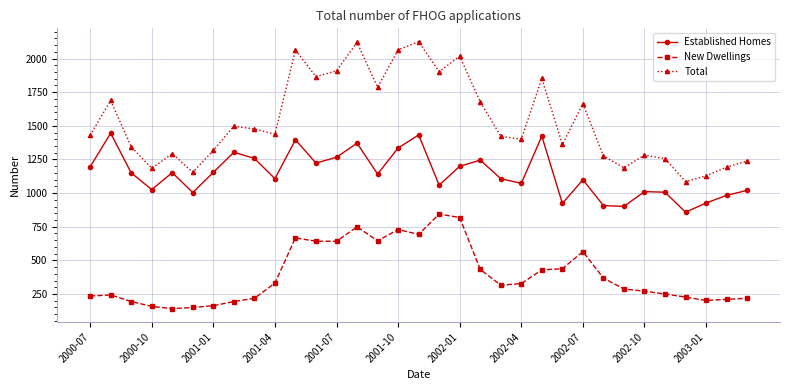

What is the sum of all Total values?

50694